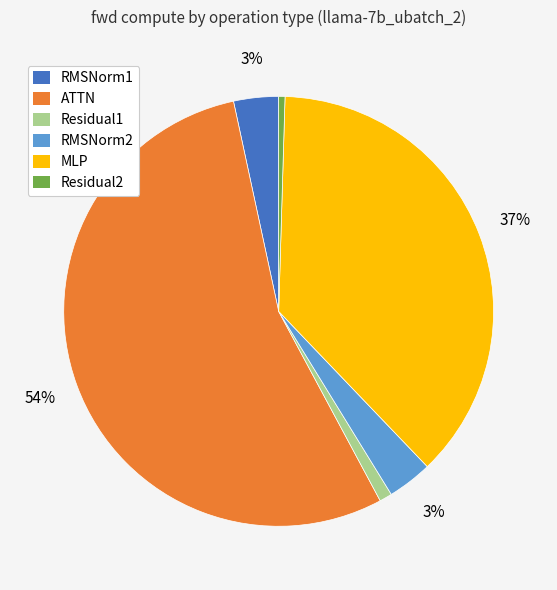

Do RMSNorm2 and Residual1 together represent more than half of the pie?

No